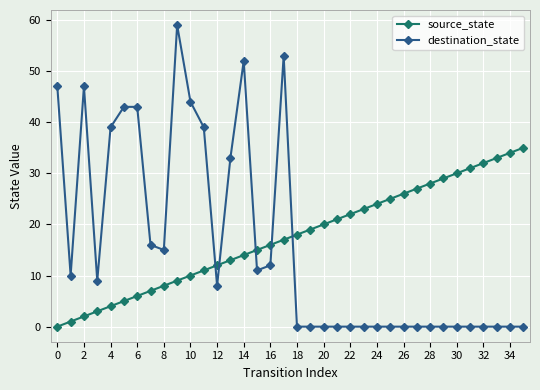

True or false: destination_state and source_state cross at least once.

True